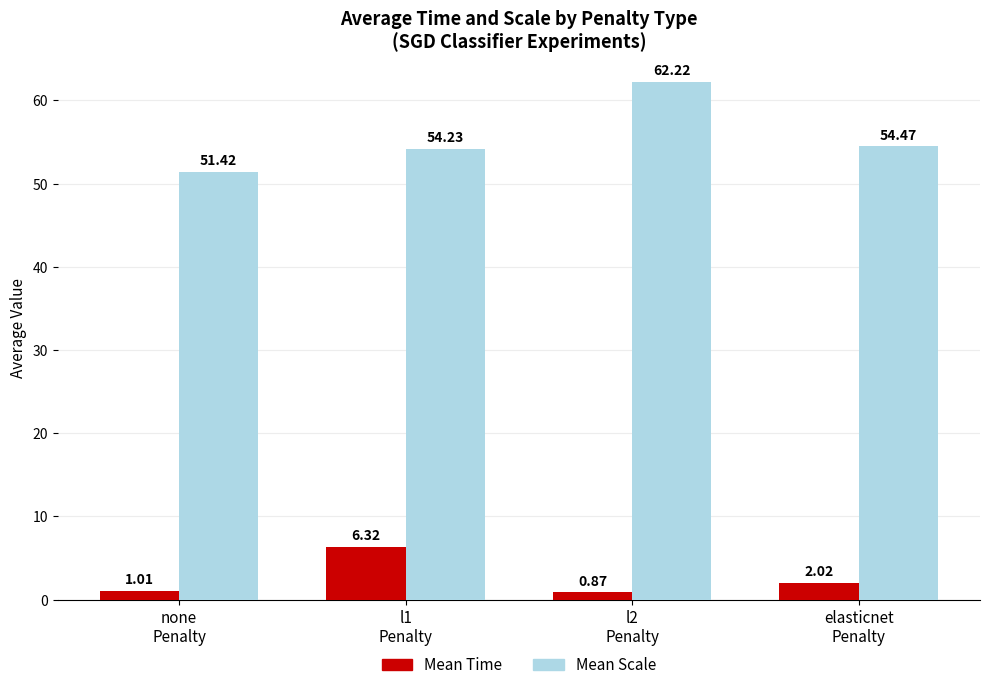

At which label does Mean Time reach its minimum?

l2
Penalty